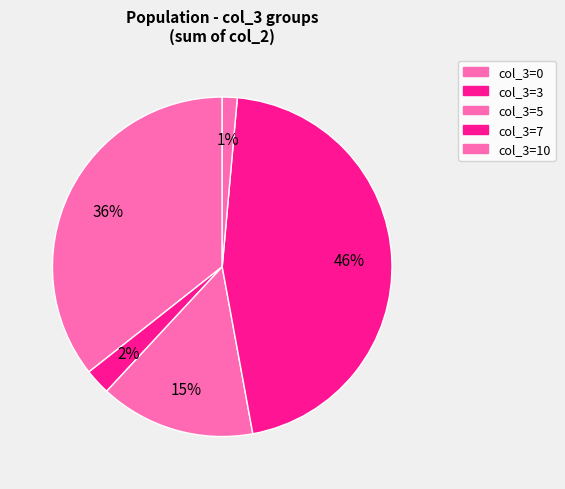

How many slices are in this pie chart?

5